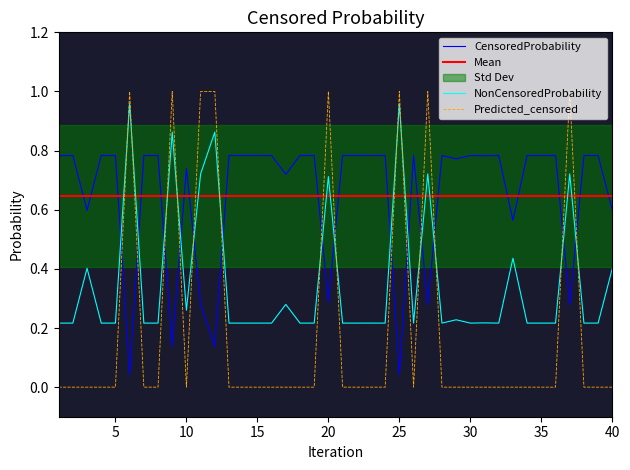

At 39, list the series in order from largest to smallest.

CensoredProbability, NonCensoredProbability, Predicted_censored